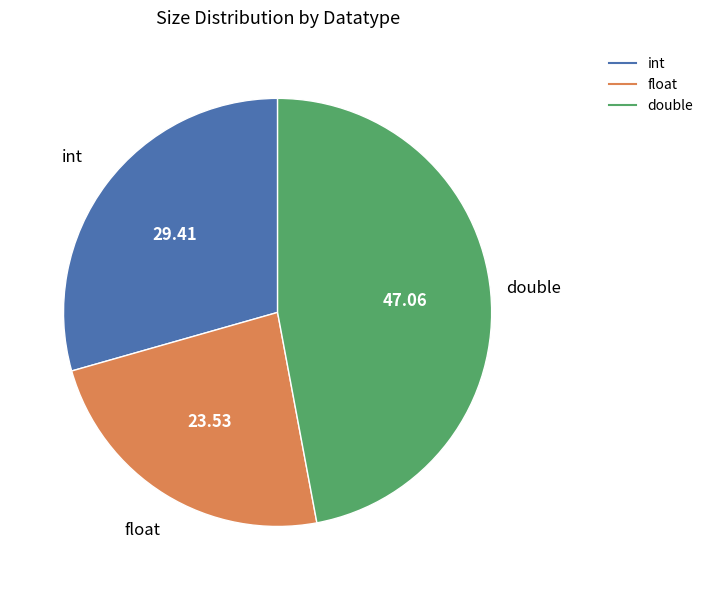

Rank the categories by value from lowest to highest.

float, int, double